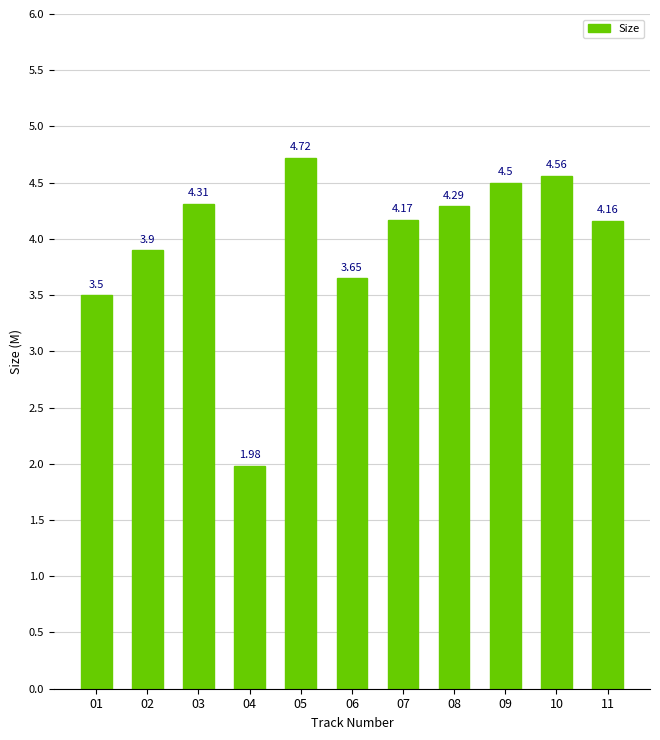

At which category does the chart reach its minimum across all series?

04